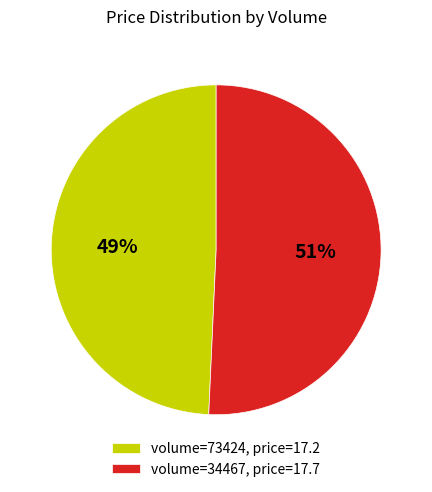

To the nearest percent, what is the average slice percentage?

50%